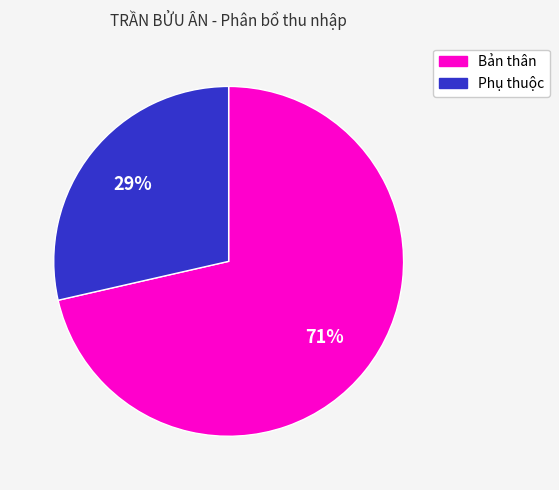

Which category has the smallest portion of the pie?

Phụ thuộc